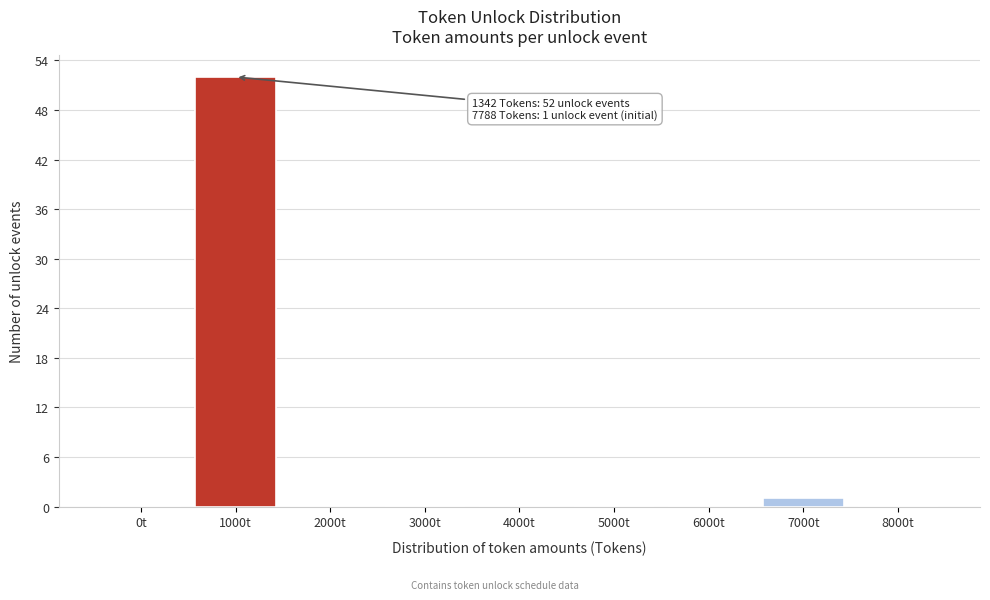

Reading left to right, what are all the values shown in this chart?

0t=0	1000t=52	2000t=0	3000t=0	4000t=0	5000t=0	6000t=0	7000t=1	8000t=0